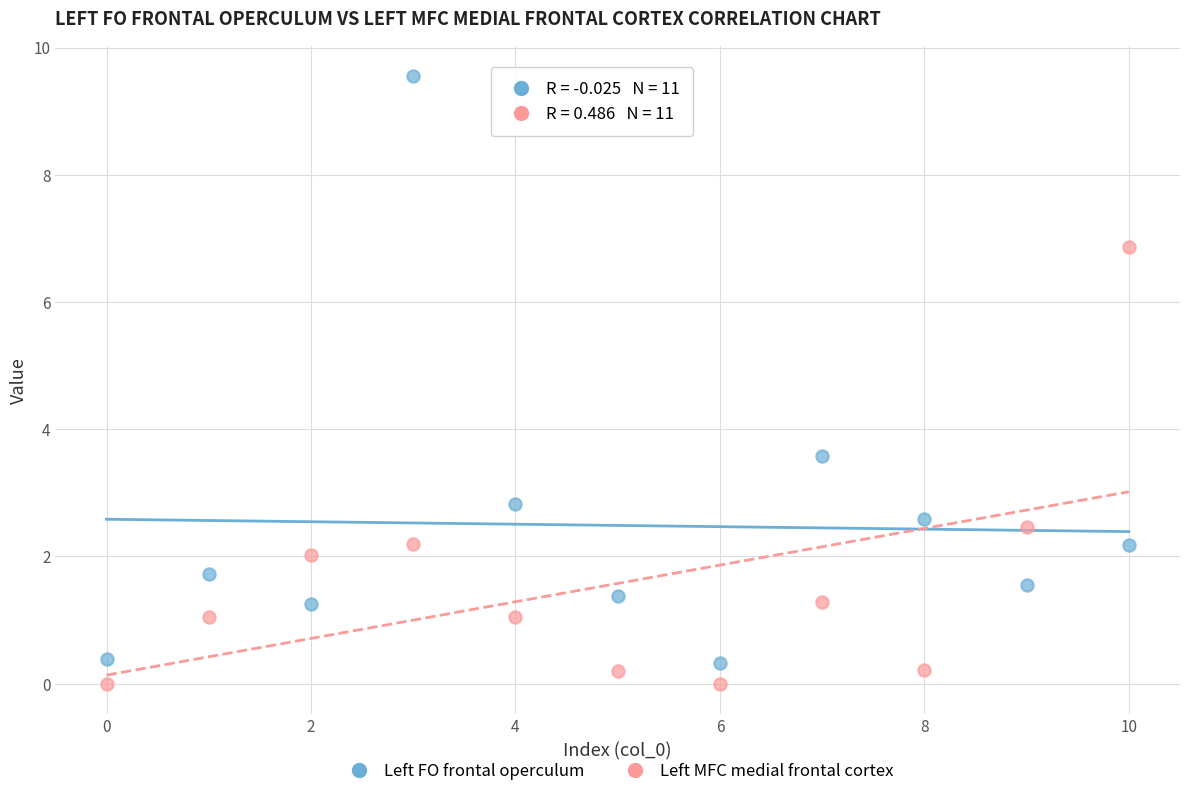

Which series contains the highest Y value?

Left FO frontal operculum